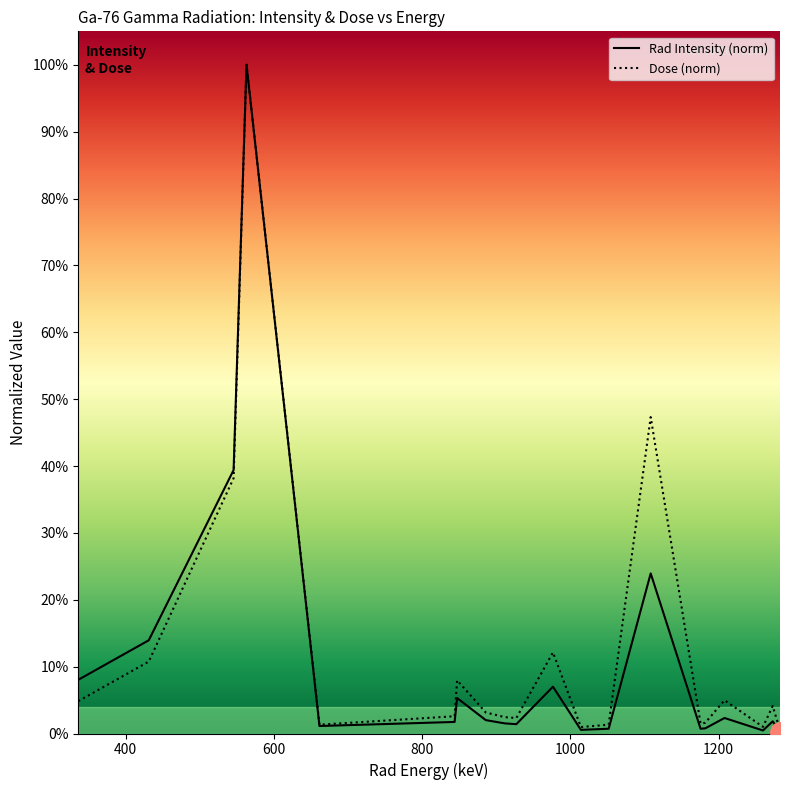

Reading left to right, extract all data points from this chart.

Rad Intensity: 0.1	0.1	0.4	1.0	0.0	0.0	0.1	0.0	0.0	0.0	0.1	0.0	0.0	0.2	0.0	0.0	0.0	0.0	0.0	0.0
Dose: 0.0	0.1	0.4	1.0	0.0	0.0	0.1	0.0	0.0	0.0	0.1	0.0	0.0	0.5	0.0	0.0	0.0	0.0	0.0	0.0